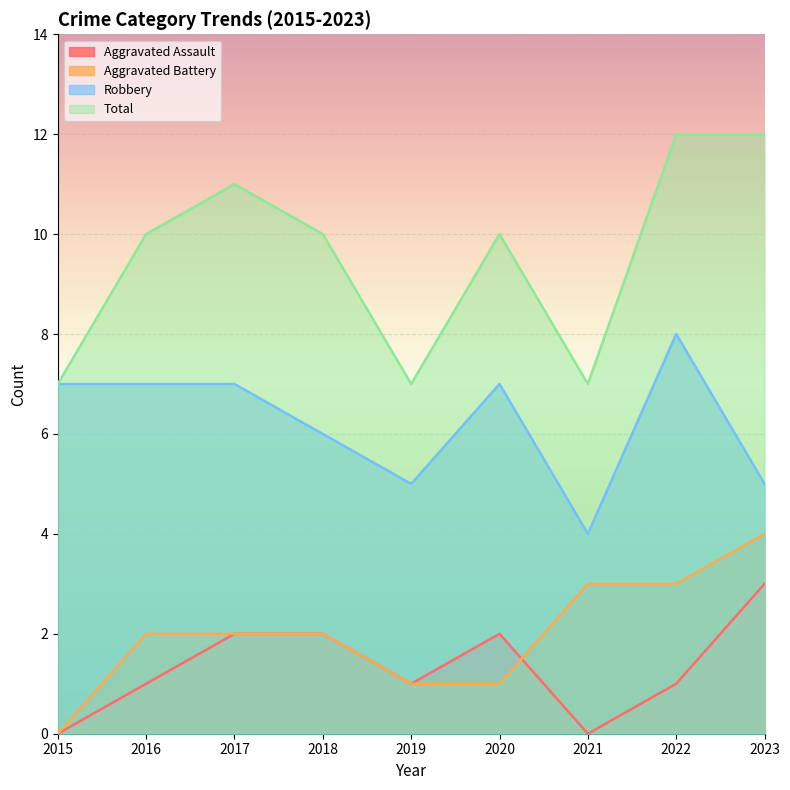

At which category is the sum across all series the highest?

2022